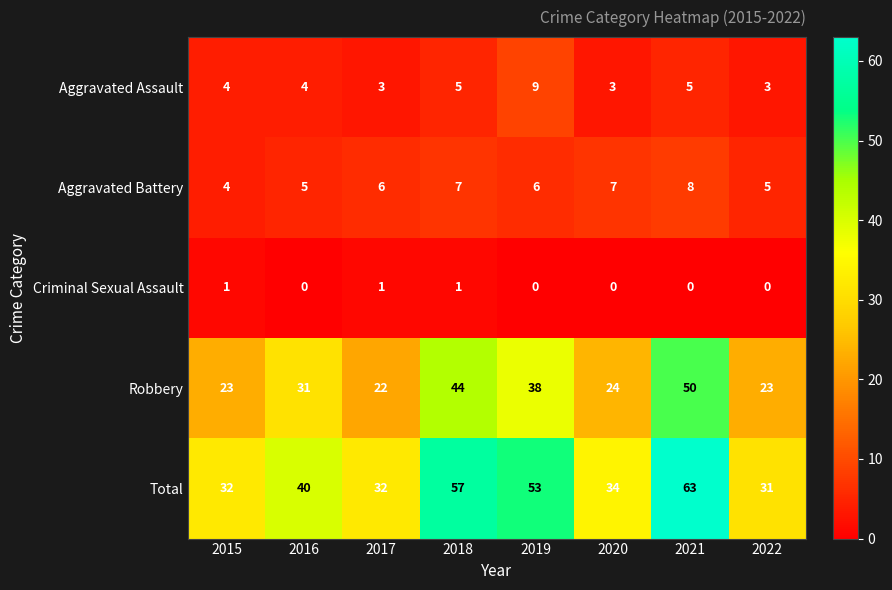

What is the difference between the second highest and second lowest values in the Robbery series?

21